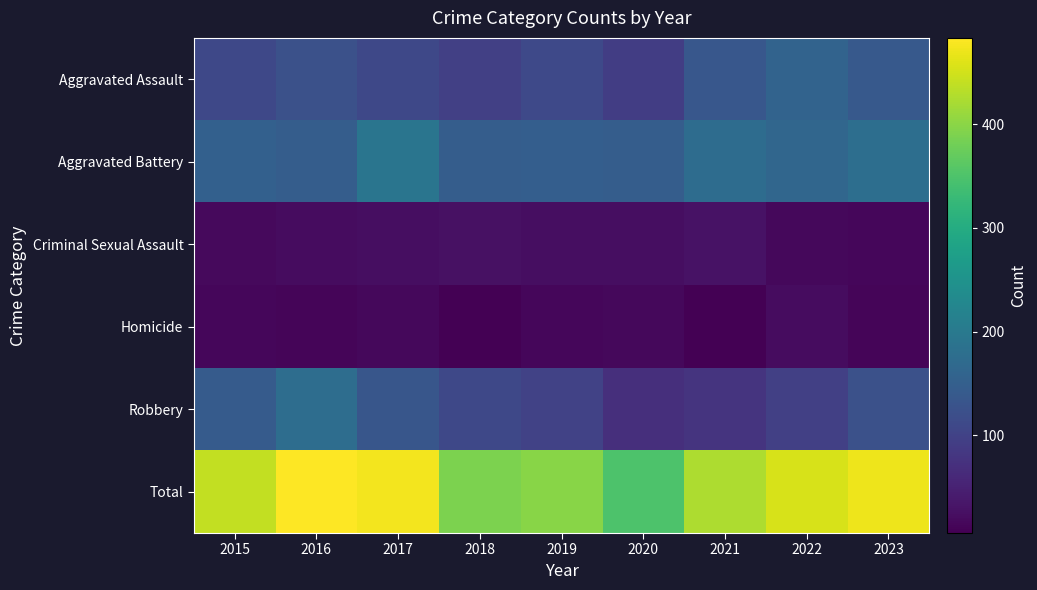

Rank the series at 2017 from highest to lowest value.

Total, Aggravated Battery, Robbery, Aggravated Assault, Criminal Sexual Assault, Homicide